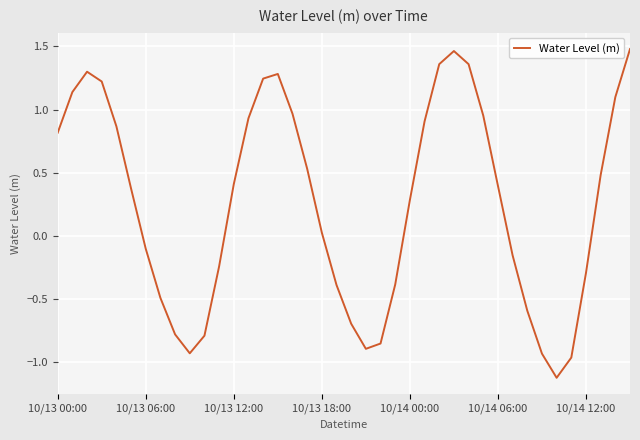

The value at 10/13 18:00 is 0.0. True or false?

True